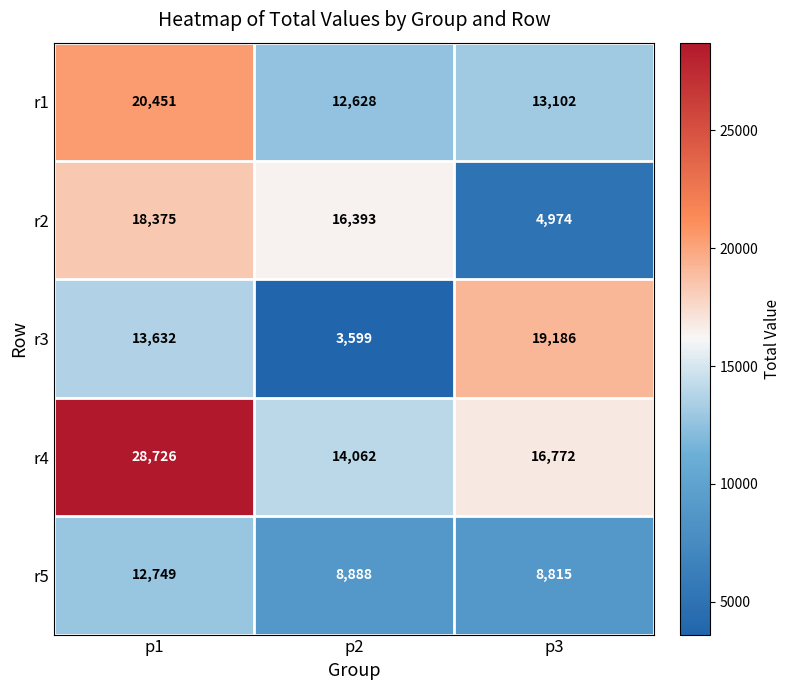

Where does the r2 series first go above 16393?

p1